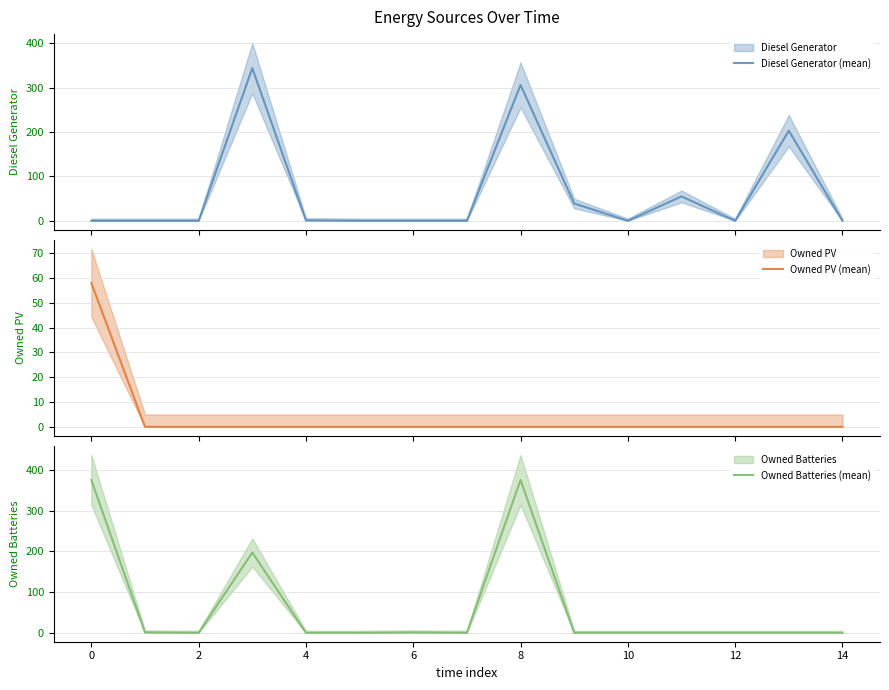

How many categories are shown in the chart?

15